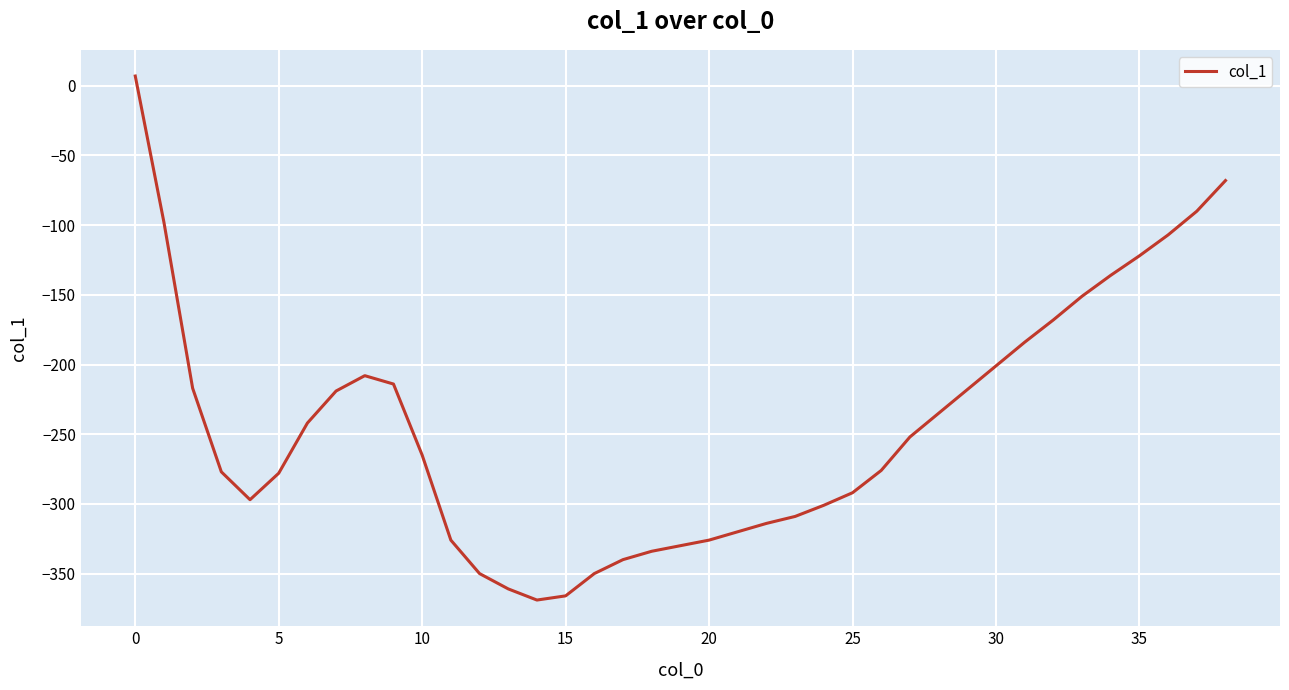

What is the difference between the maximum and minimum values?

376